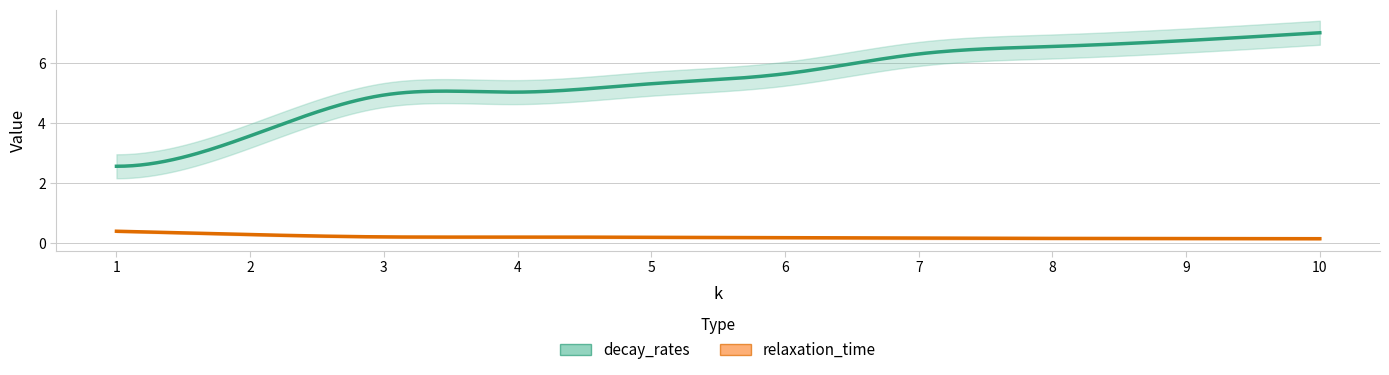

True or false: decay_rates and relaxation_time cross at least once.

False